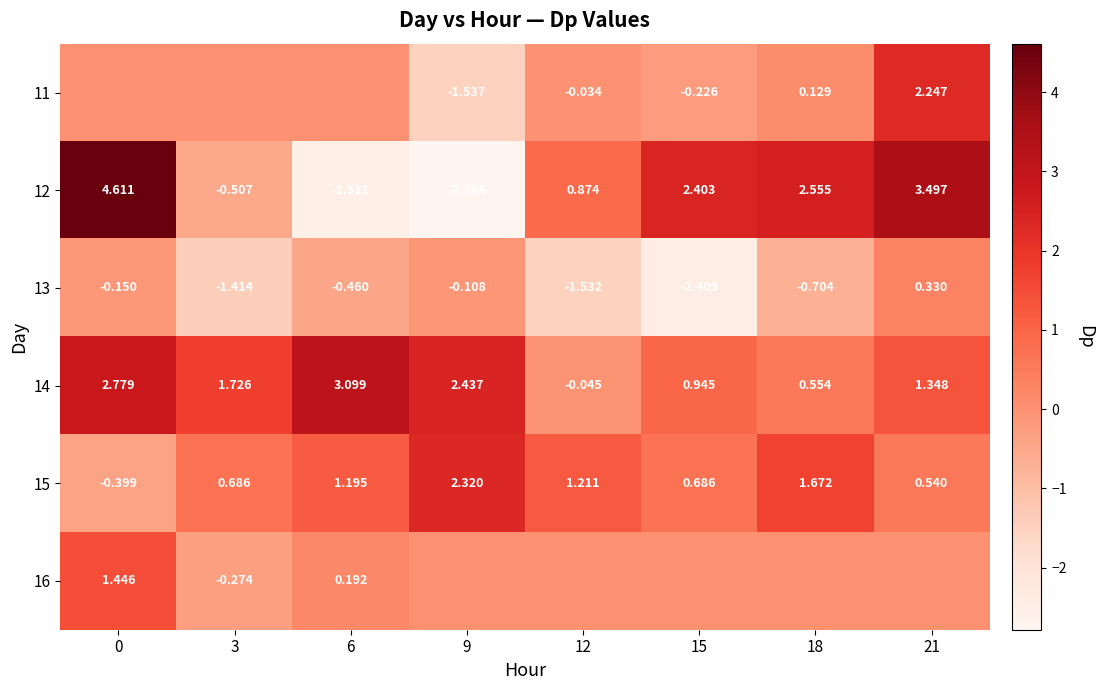

Is the value of 12 at 15 greater than the value of 14 at 18?

Yes